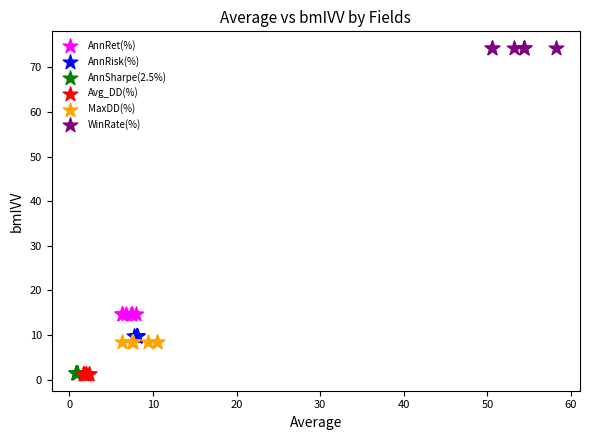

Which series contains the highest Y value?

WinRate(%)